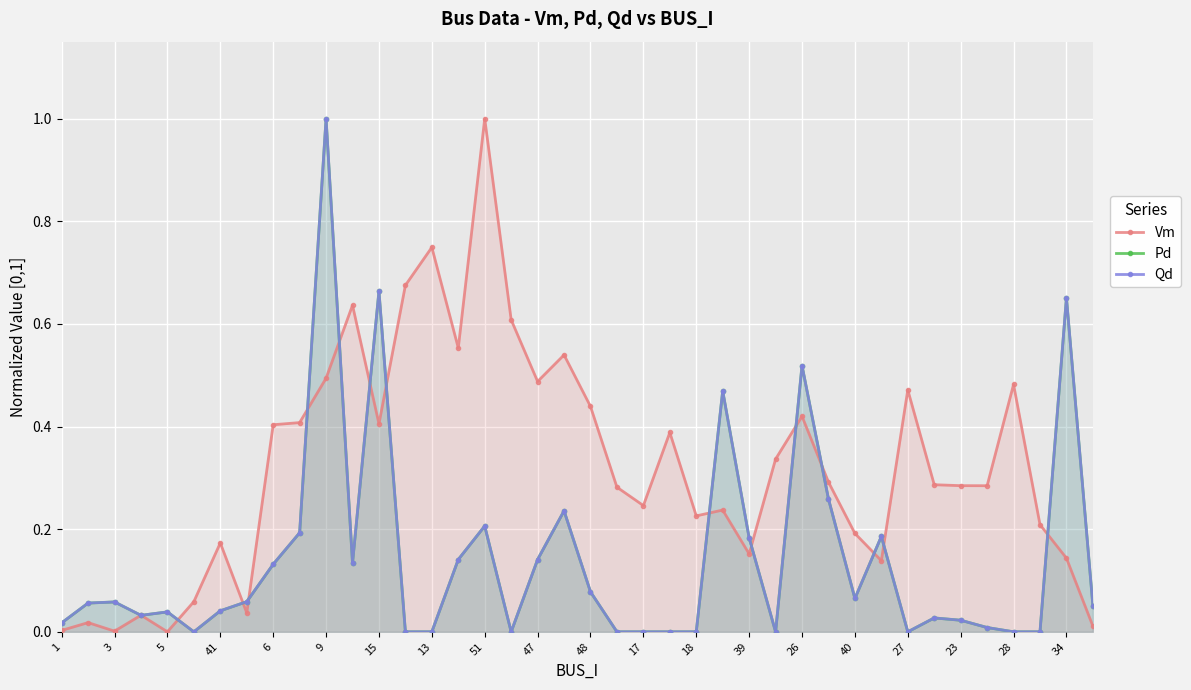

In Vm, how many points are higher than both neighbors (excluding endpoints)?

12